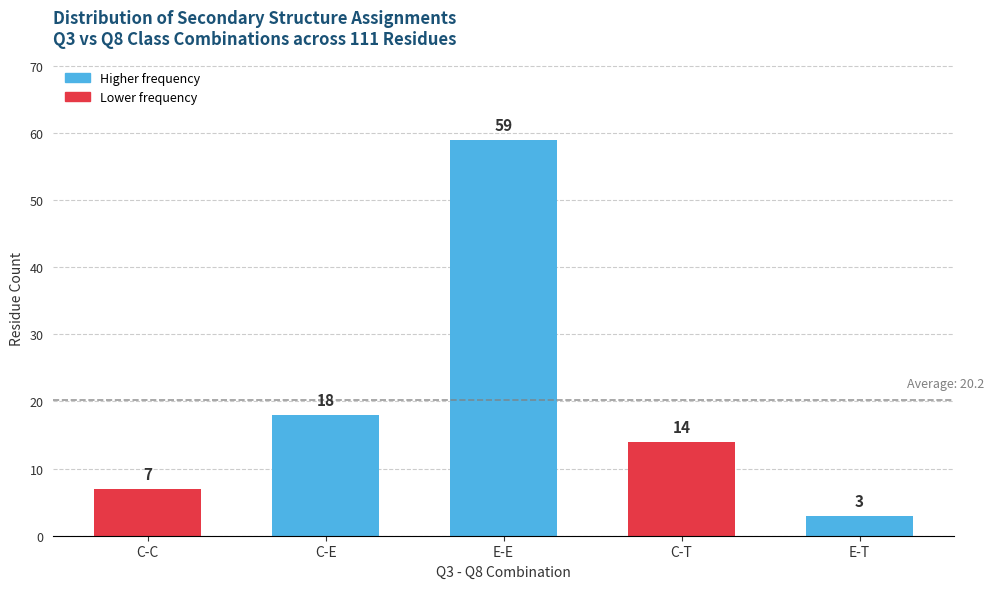

Rank the categories by value from highest to lowest.

E-E, C-E, C-T, C-C, E-T